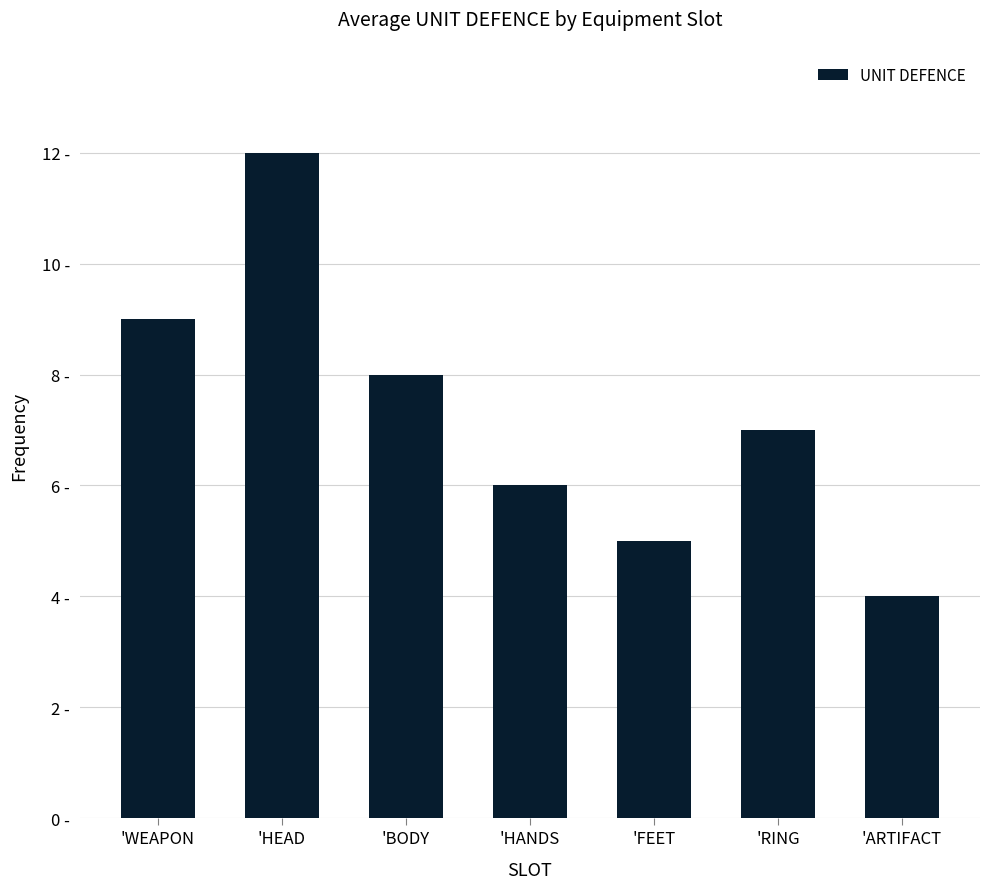

Which category has the highest value across all series?

'HEAD